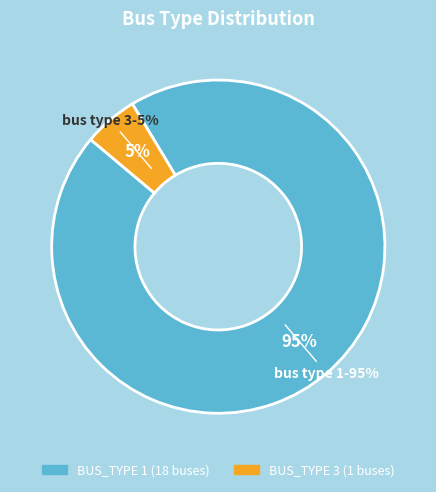

To the nearest percent, what is the difference between the BUS_TYPE 3 and BUS_TYPE 1 slice percentages?

89%